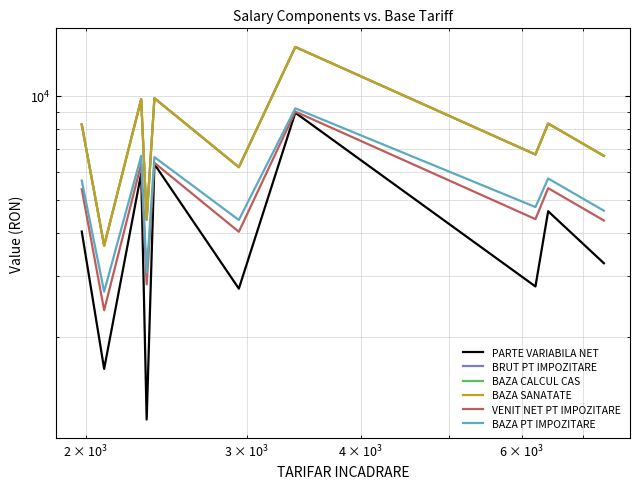

What are all the series names shown in the legend?

PARTE VARIABILA NET, BRUT PT IMPOZITARE, BAZA CALCUL CAS, BAZA SANATATE, VENIT NET PT IMPOZITARE, BAZA PT IMPOZITARE